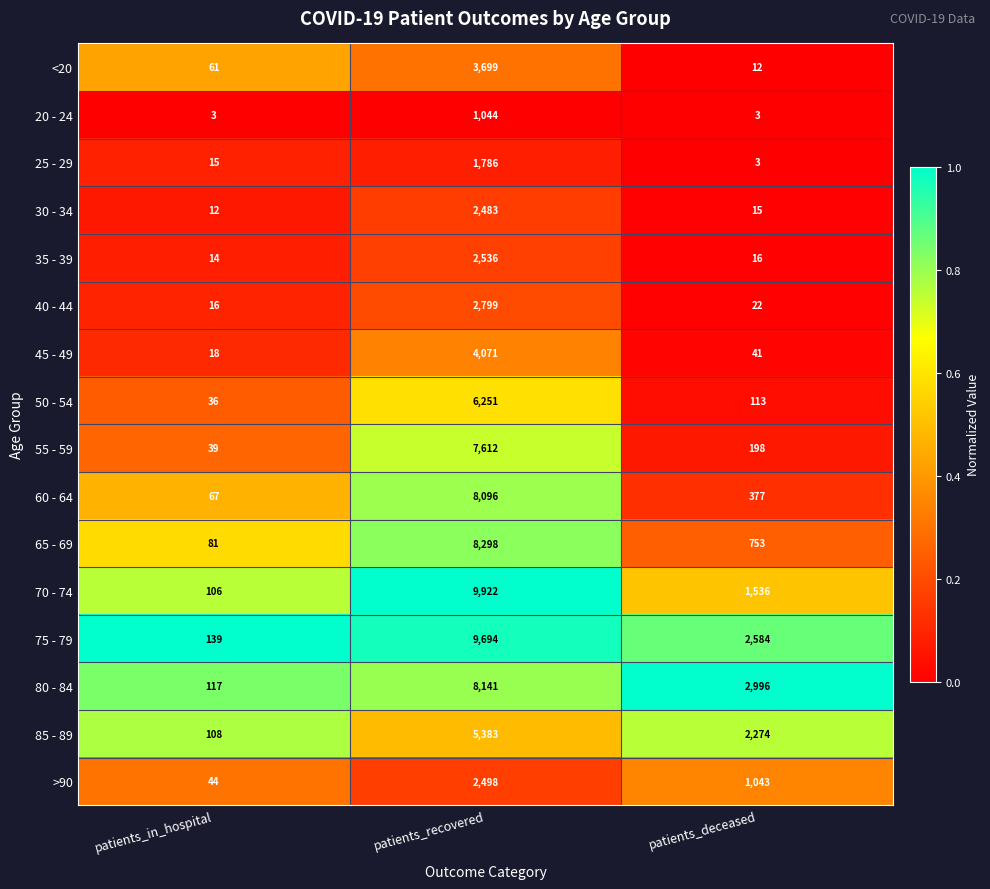

What is the average value of the 75 - 79 series?

4139